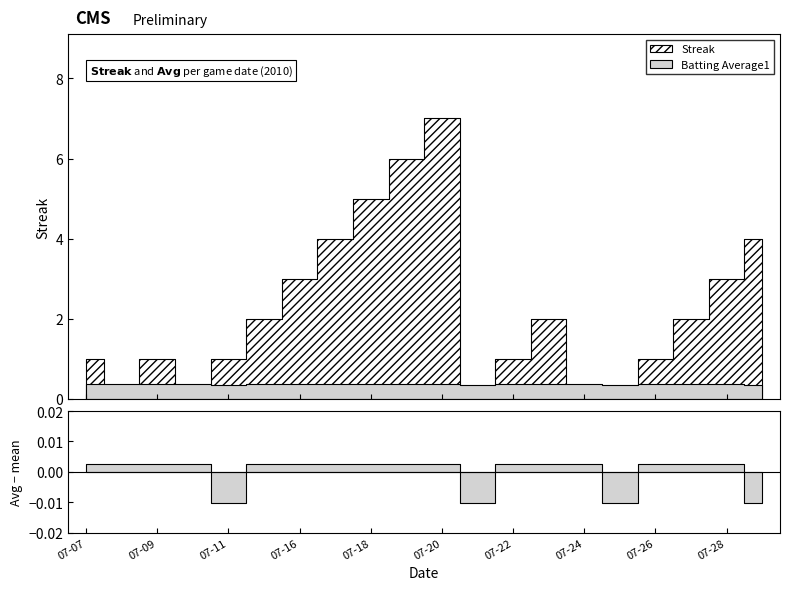

Reading left to right, extract all data points from this chart.

Streak: 2010-07-07=1.0	2010-07-08=0.0	2010-07-09=1.0	2010-07-10=0.0	2010-07-11=1.0	2010-07-15=2.0	2010-07-16=3.0	2010-07-17=4.0	2010-07-18=5.0	2010-07-19=6.0	2010-07-20=7.0	2010-07-21=0.0	2010-07-22=1.0	2010-07-23=2.0	2010-07-24=0.0	2010-07-25=0.0	2010-07-26=1.0	2010-07-27=2.0	2010-07-28=3.0	2010-07-29=4.0
Batting Average1: 2010-07-07=0.4	2010-07-08=0.4	2010-07-09=0.4	2010-07-10=0.4	2010-07-11=0.4	2010-07-15=0.4	2010-07-16=0.4	2010-07-17=0.4	2010-07-18=0.4	2010-07-19=0.4	2010-07-20=0.4	2010-07-21=0.4	2010-07-22=0.4	2010-07-23=0.4	2010-07-24=0.4	2010-07-25=0.4	2010-07-26=0.4	2010-07-27=0.4	2010-07-28=0.4	2010-07-29=0.4